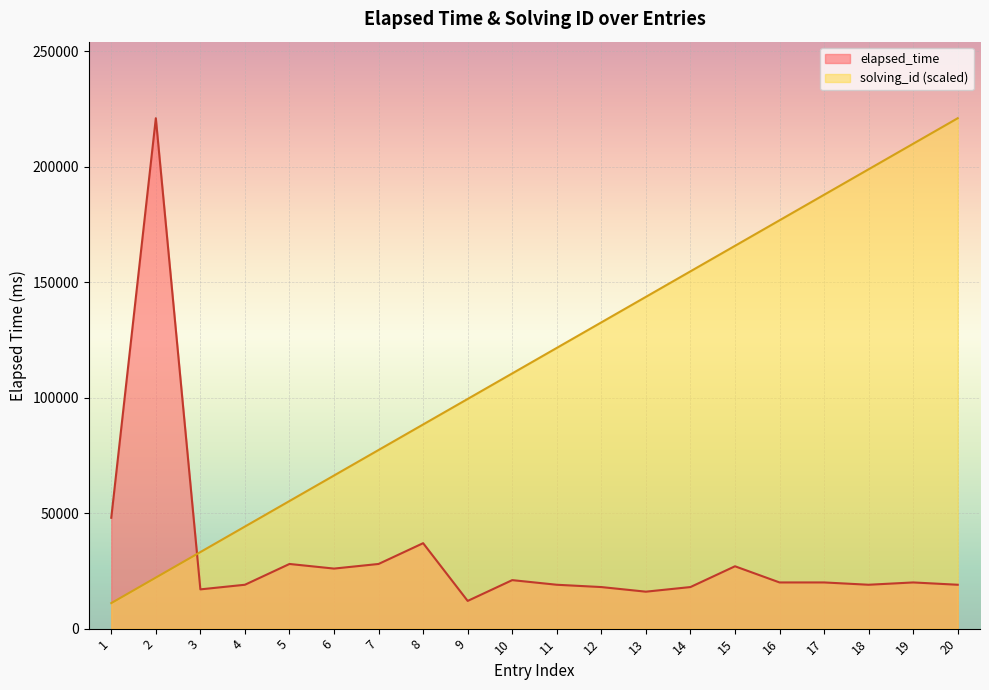

At which category does elapsed_time reach its first local valley?

3